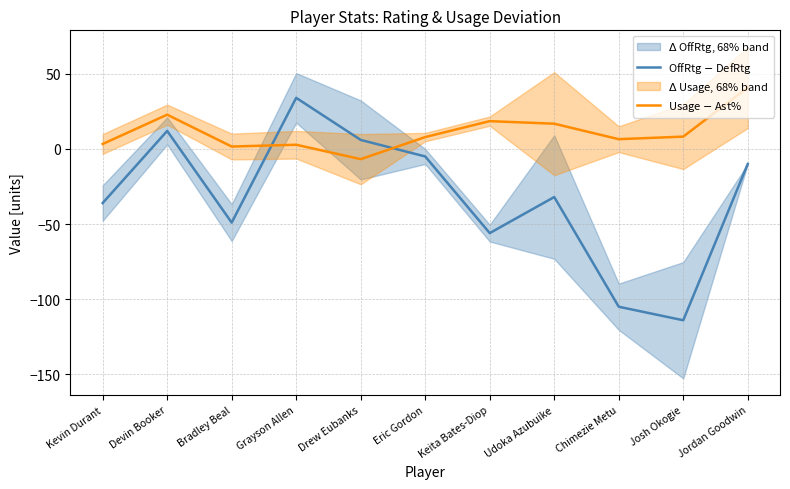

What is the spread (max minus min) of values at Drew Eubanks?

12.8